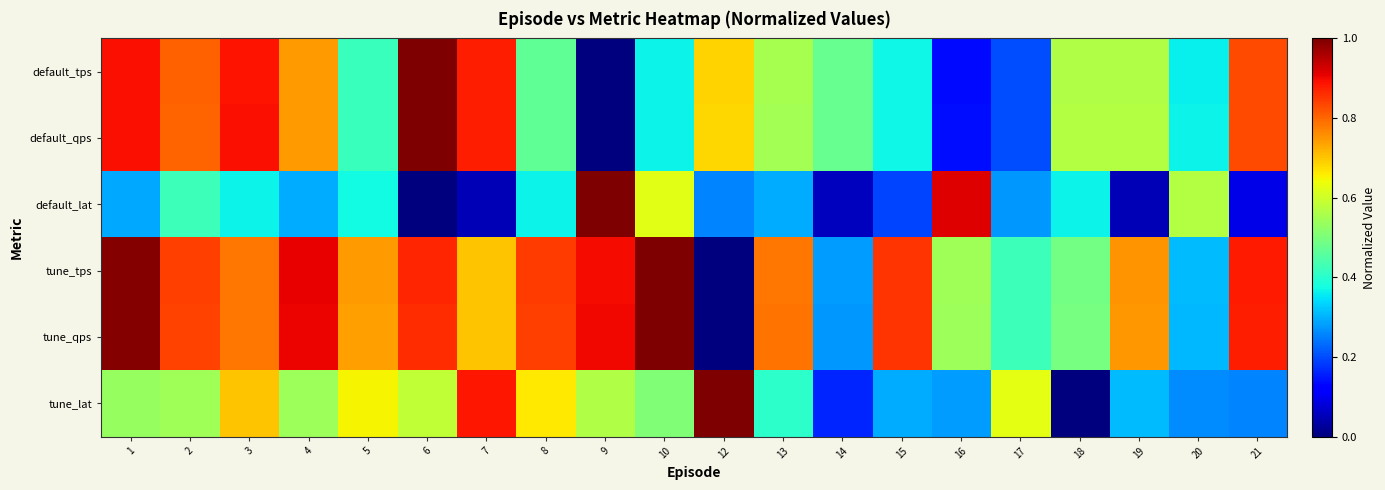

What is the total value across all series at 8?

3.6